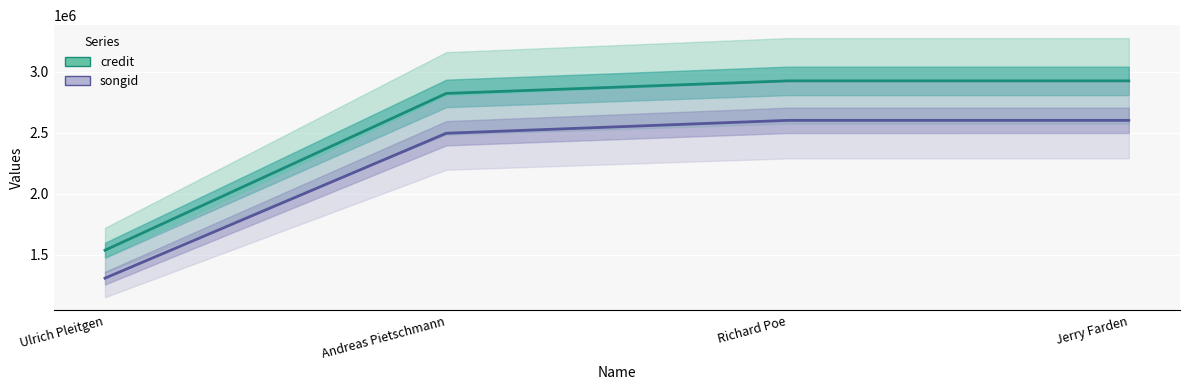

At which category is the sum across all series the highest?

Jerry Farden